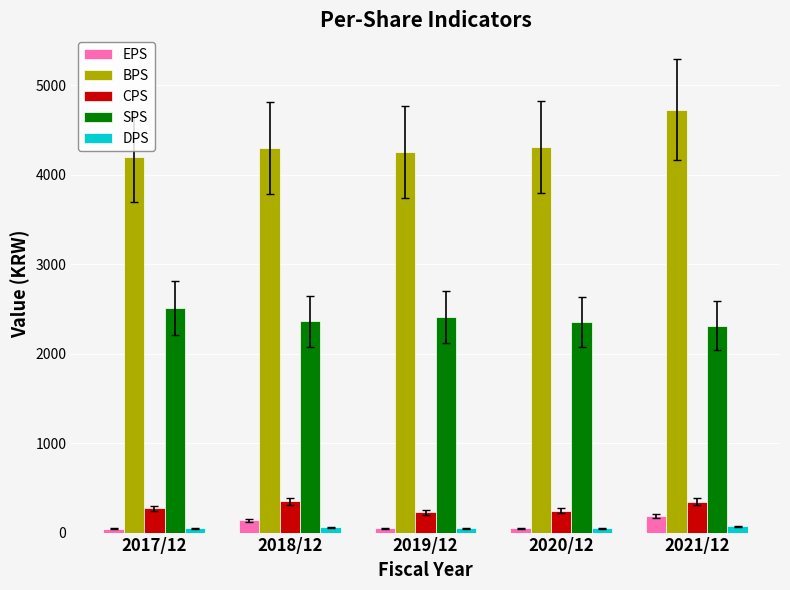

Where does the EPS series first go above 50?

2018/12